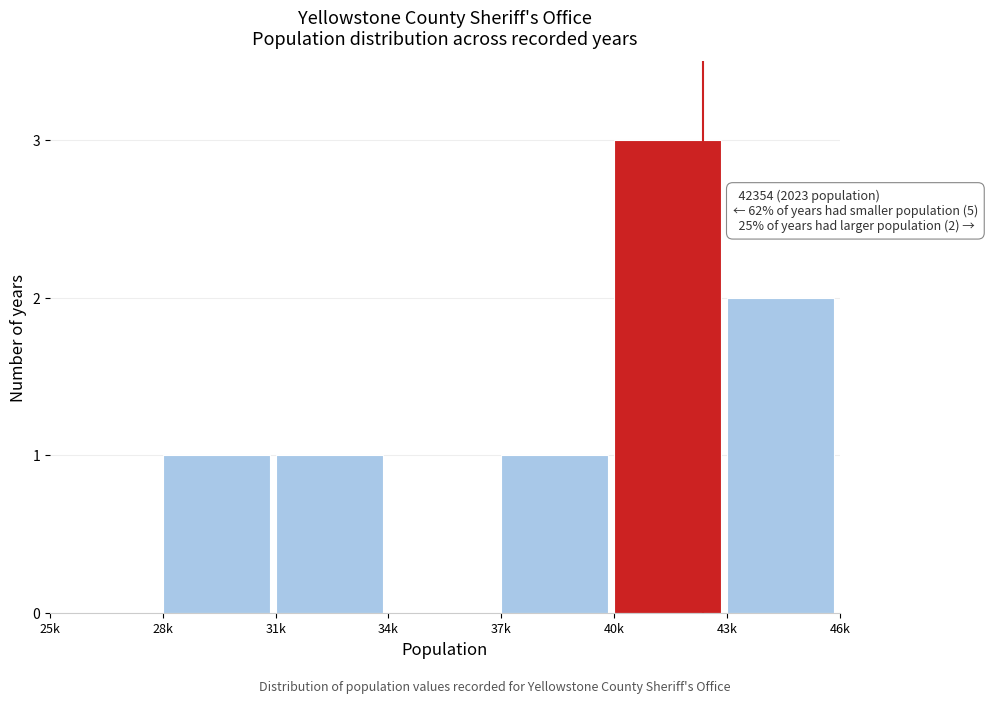

Reading right to left, what are all the values shown in this chart?

43k=2	40k=3	37k=1	34k=0	31k=1	28k=1	25k=0